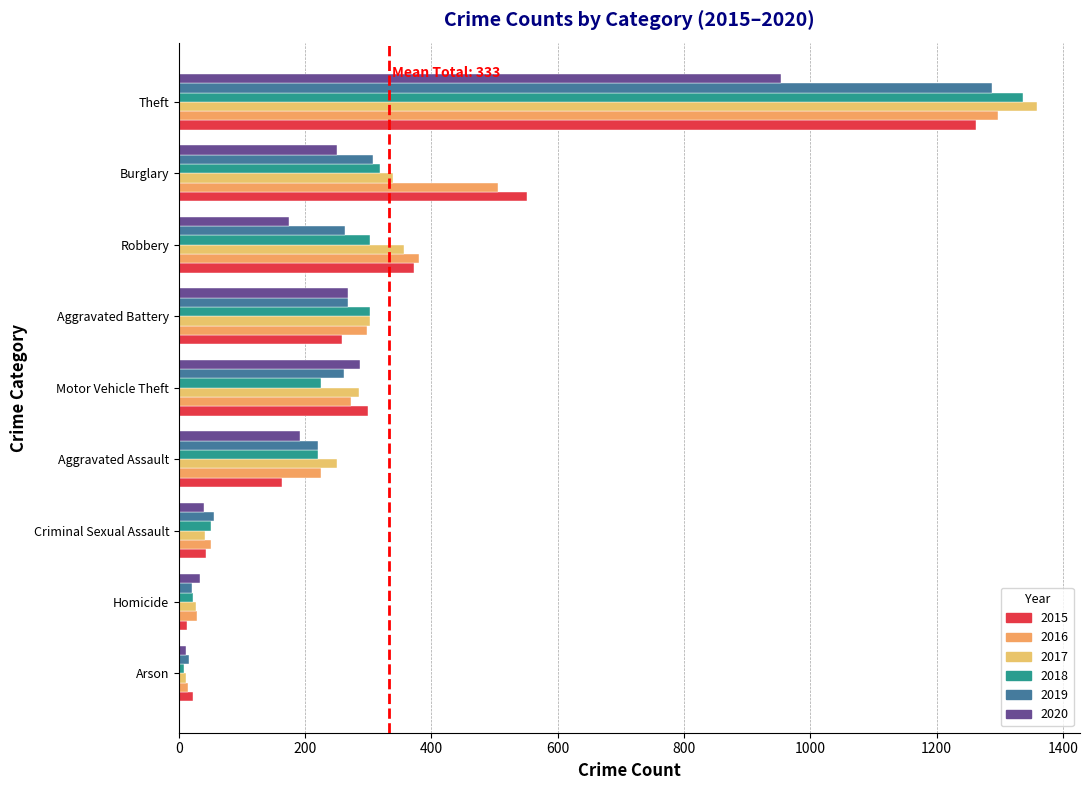

True or false: 2015 has a value of 1263 at Theft.

True